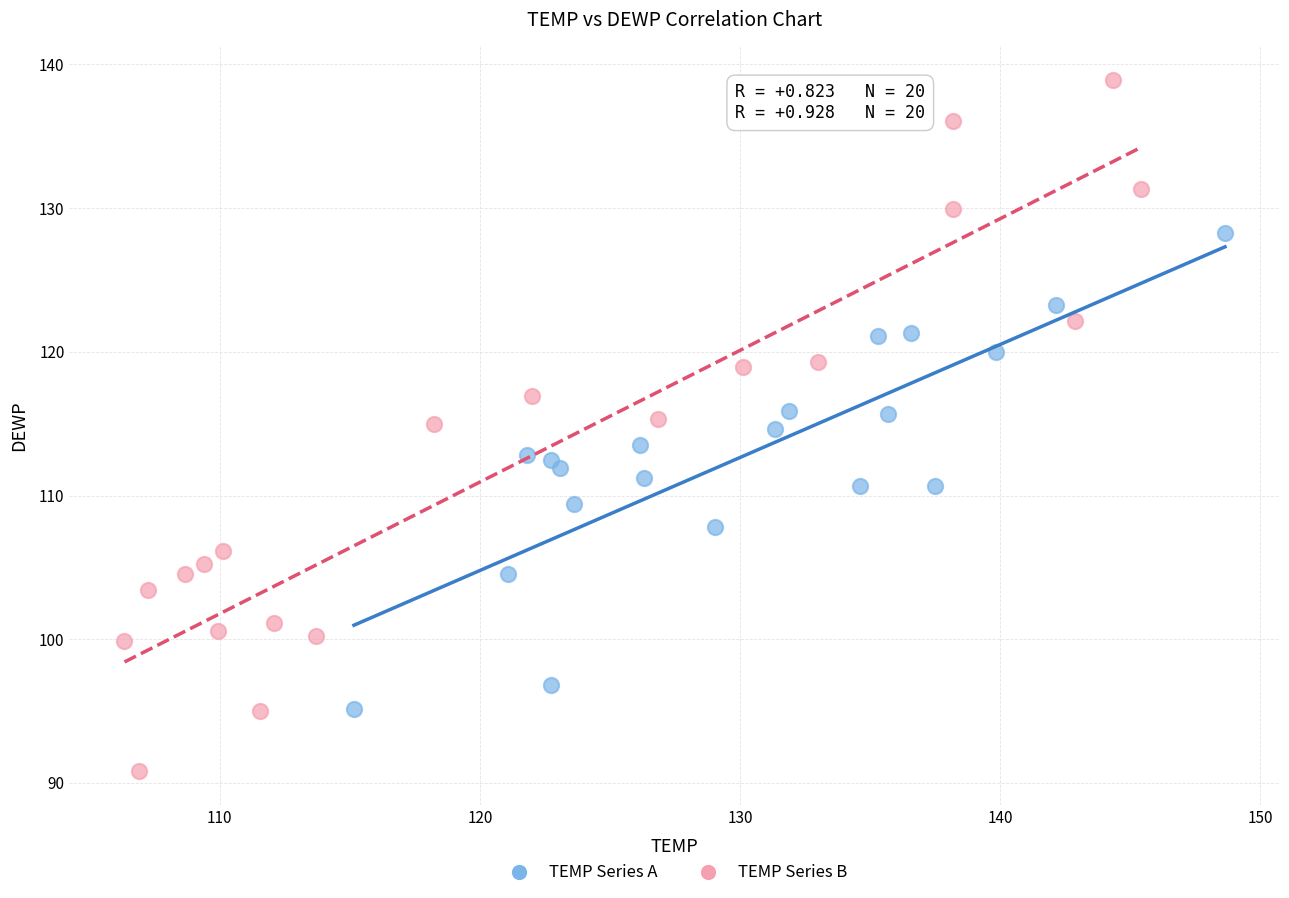

What are all the series names shown in the legend?

TEMP Series A, TEMP Series B